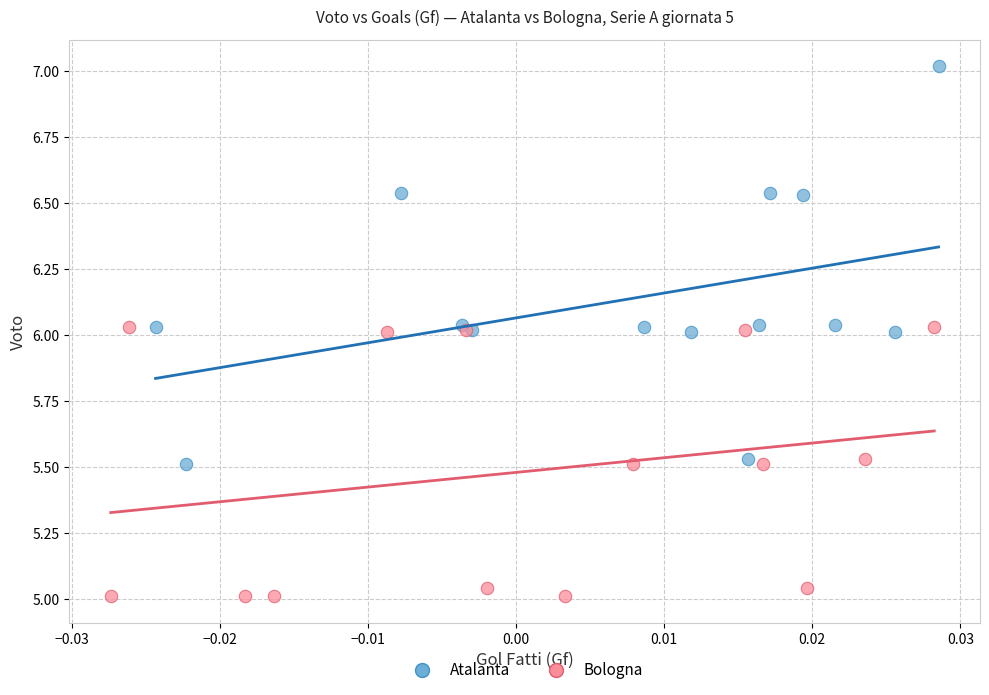

Which series reaches the maximum Y coordinate?

Atalanta